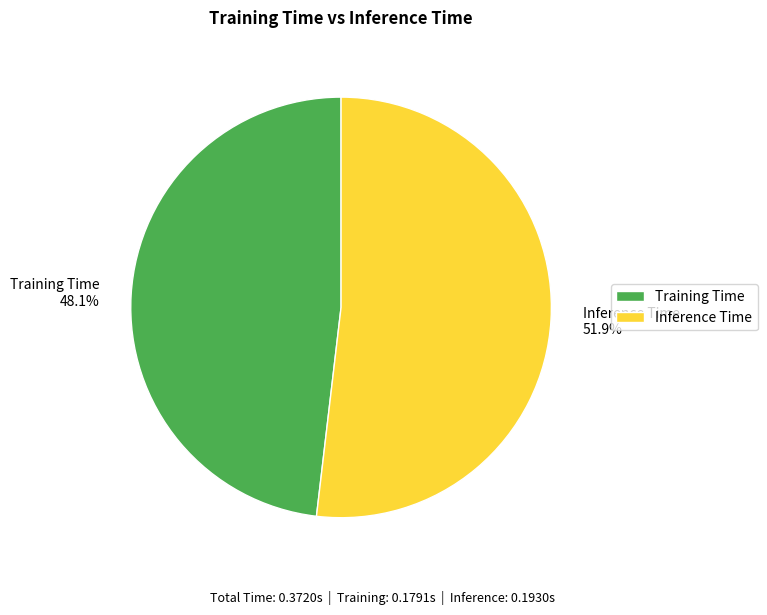

Which slice is the largest?

Inference Time